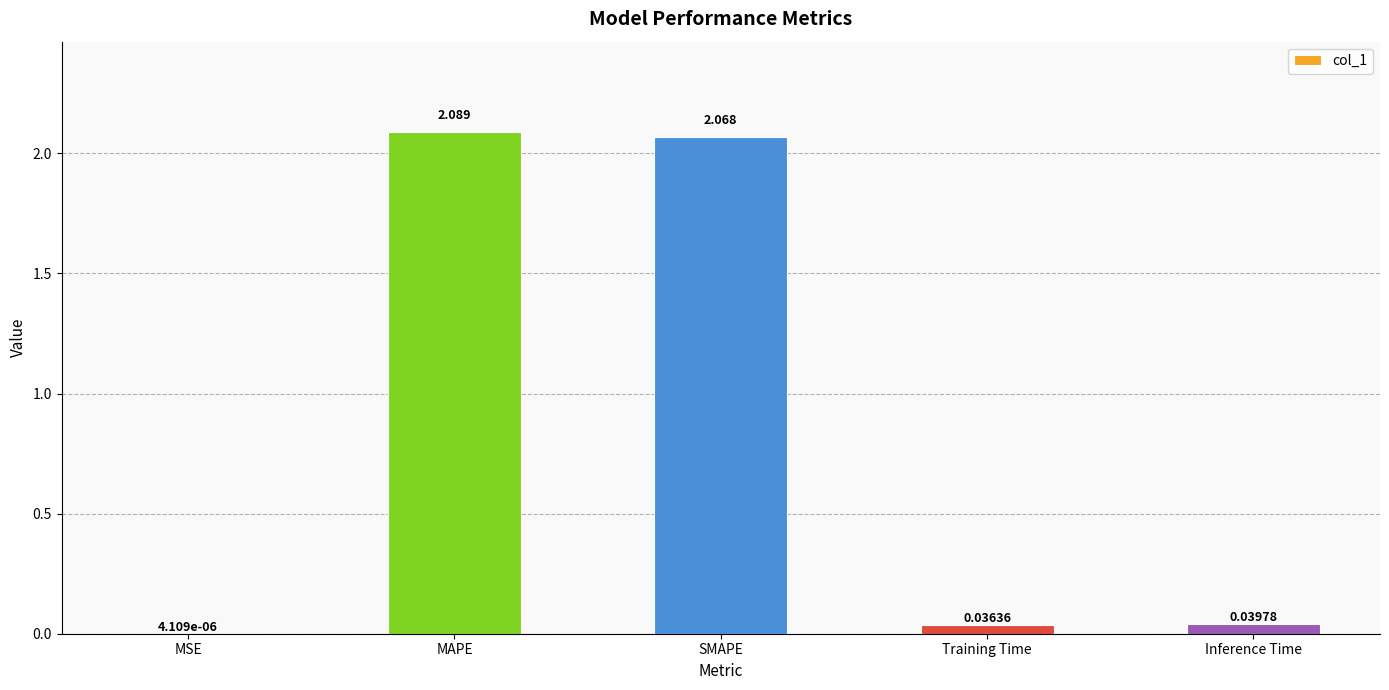

What is the change in value from SMAPE to Training Time?

-2.0